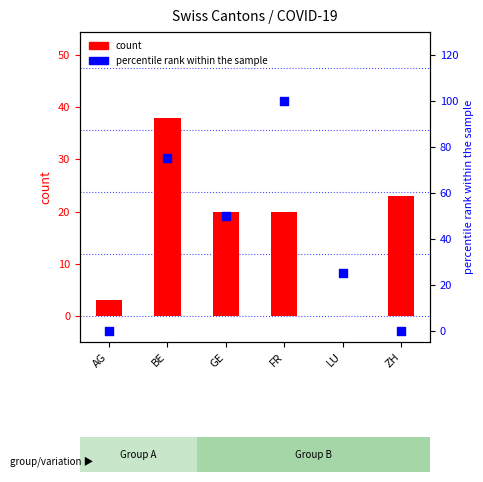

At how many categories does at least one series exceed 35?

3